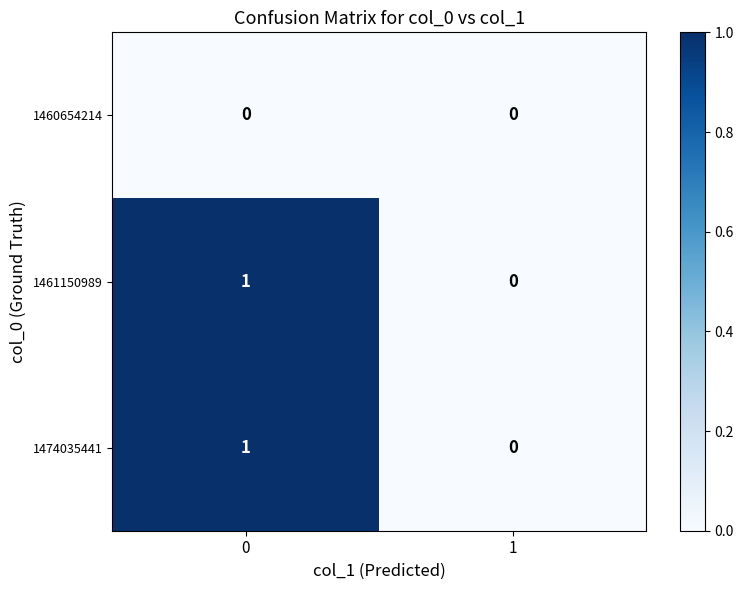

True or false: 1460654214 has a value of 0 at 1.

True